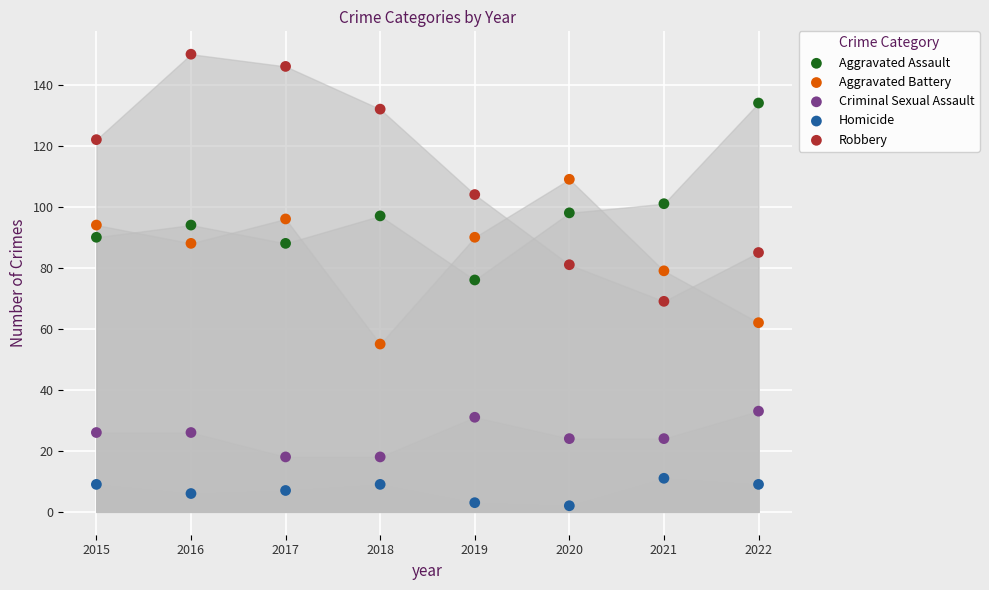

Which series has the widest spread of Y values?

Robbery